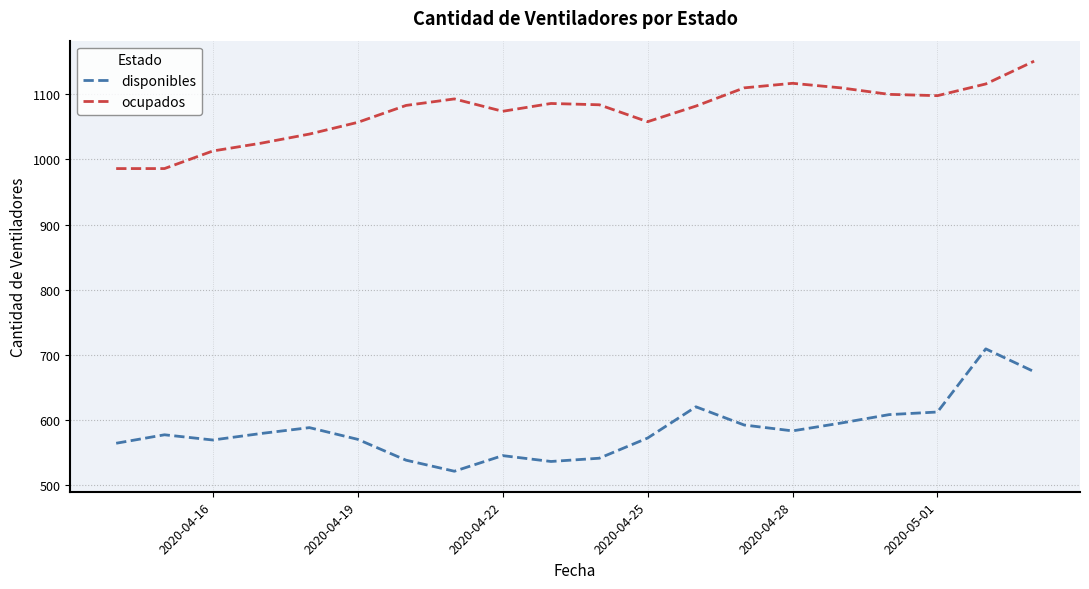

What is the highest value of the disponibles series?

709